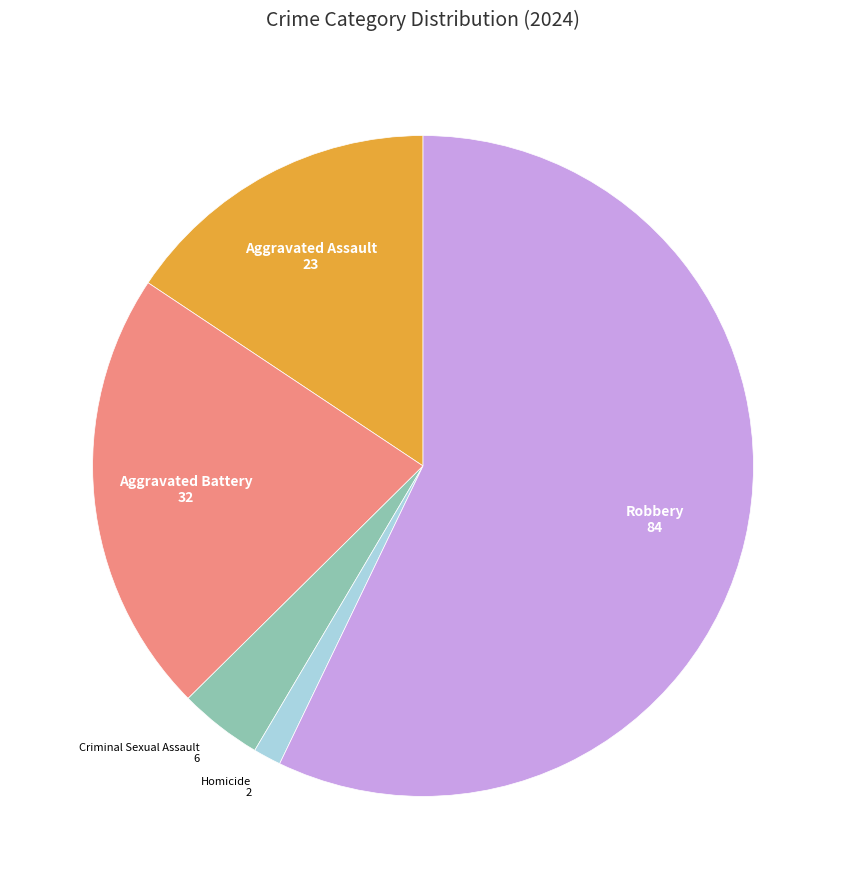

Which slice is the largest?

Robbery